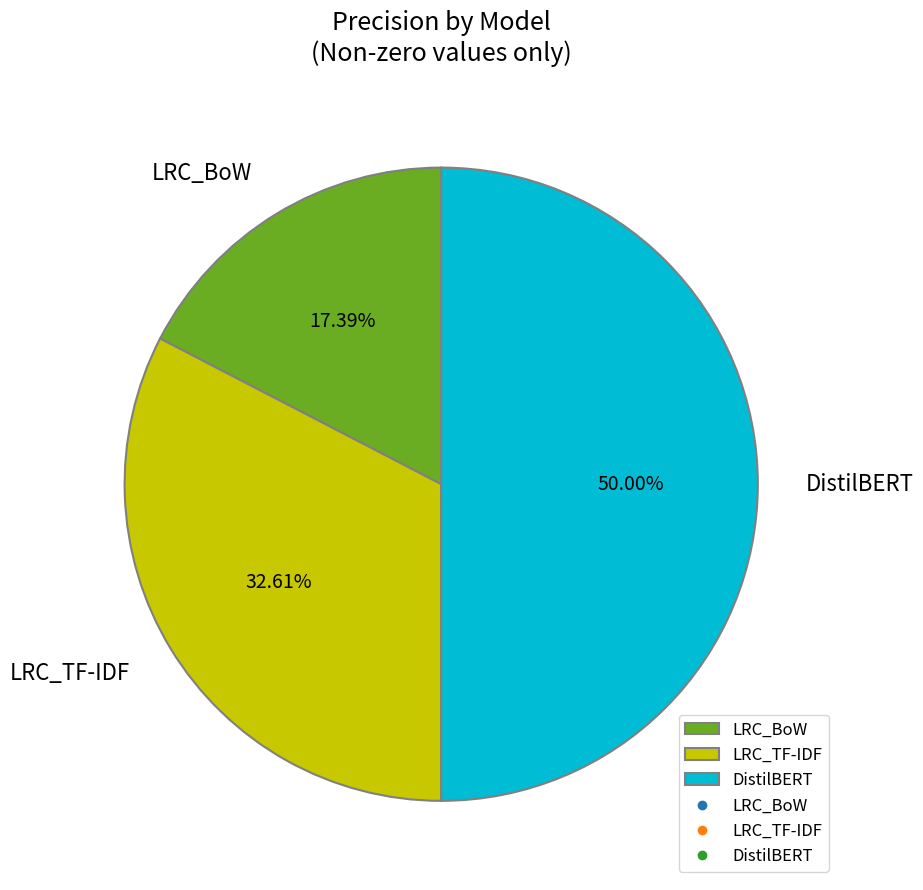

Does LRC_TF-IDF account for over 50% of the chart?

No